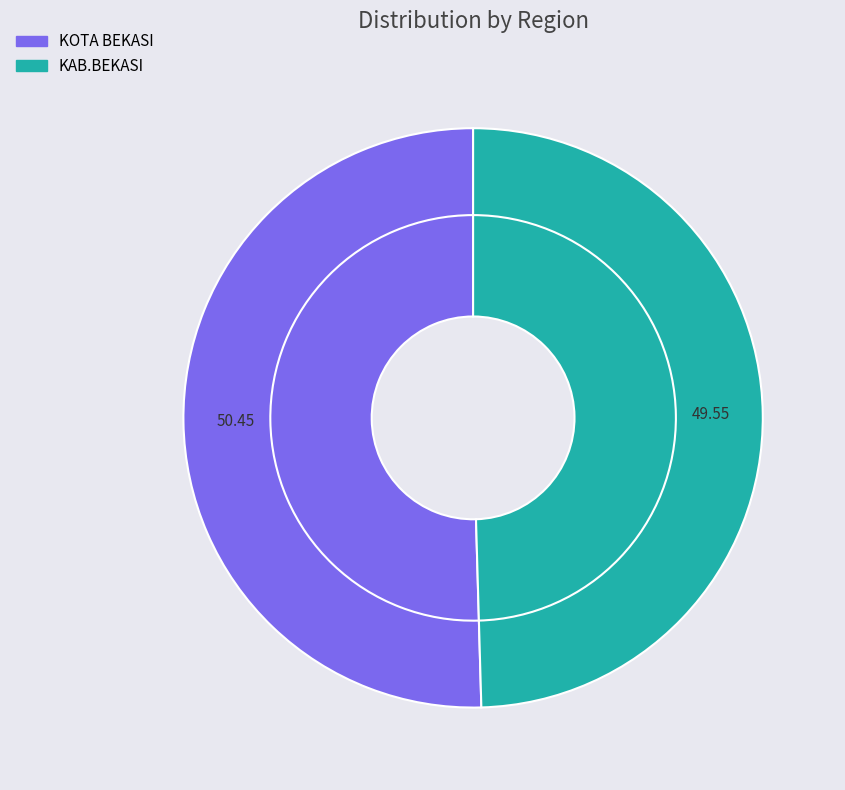

Which has a higher value, KOTA BEKASI or KAB.BEKASI?

KOTA BEKASI